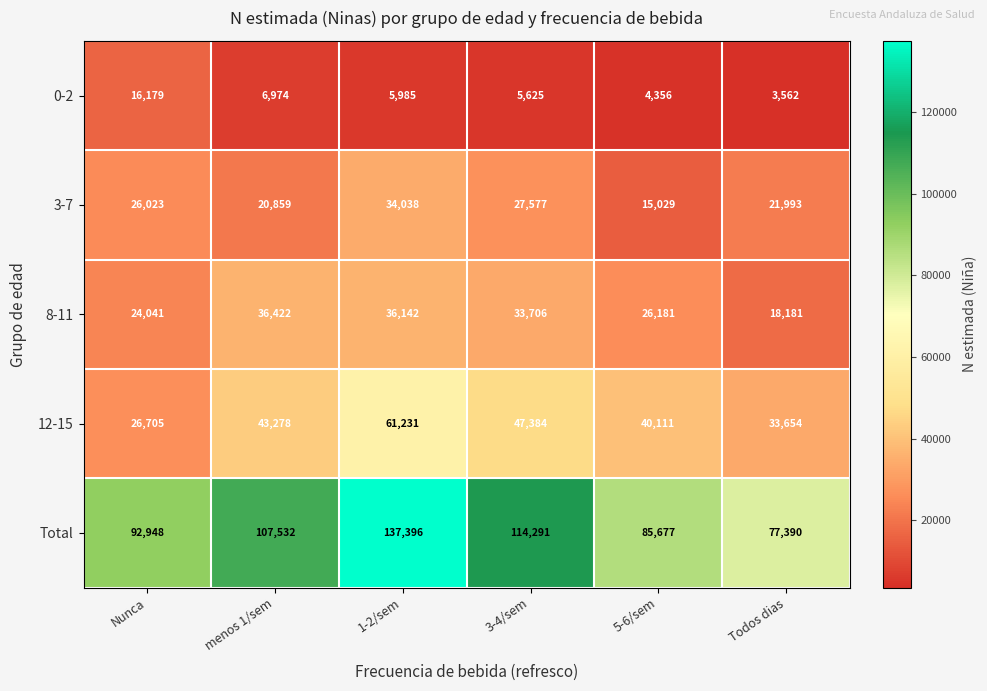

What is the average value of the 8-11 series?

29112